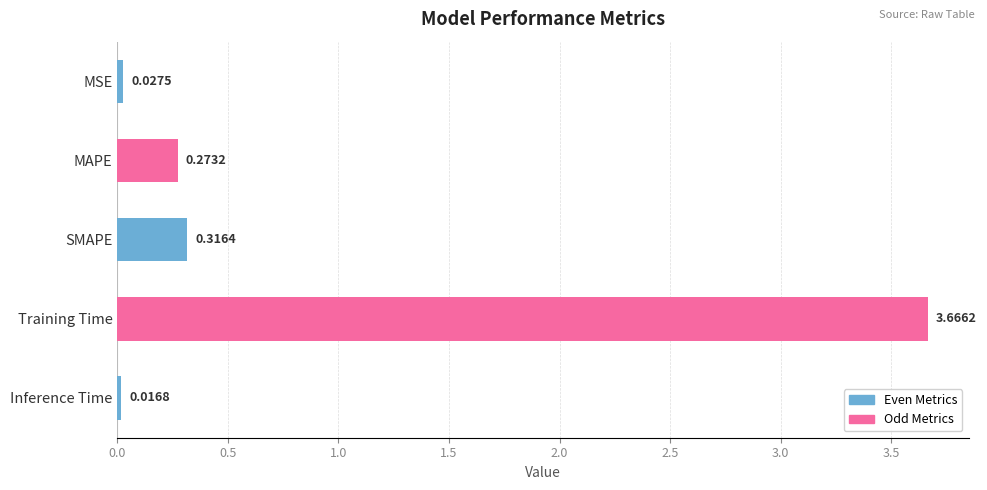

Rank the categories by value from highest to lowest.

Training Time, SMAPE, MAPE, MSE, Inference Time